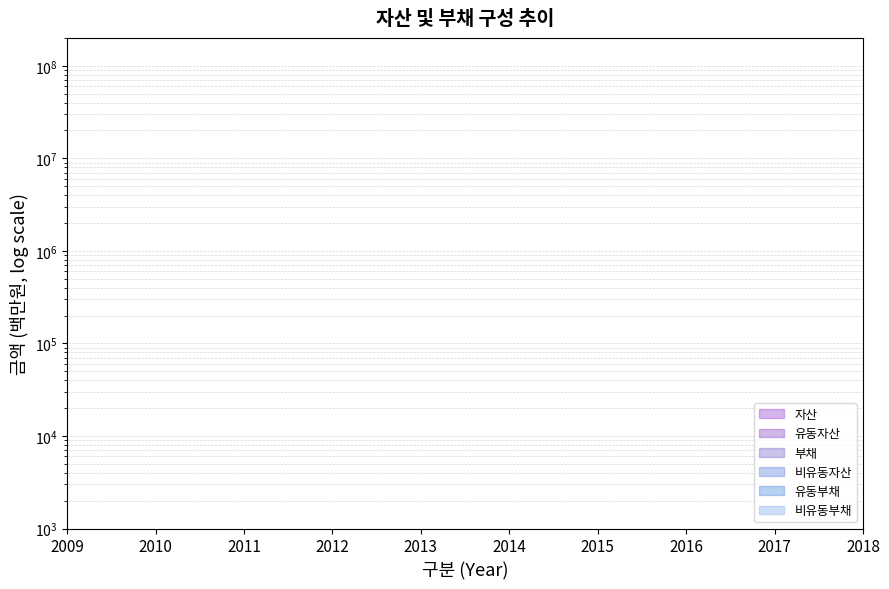

Where is the first local minimum for 유동자산?

2015